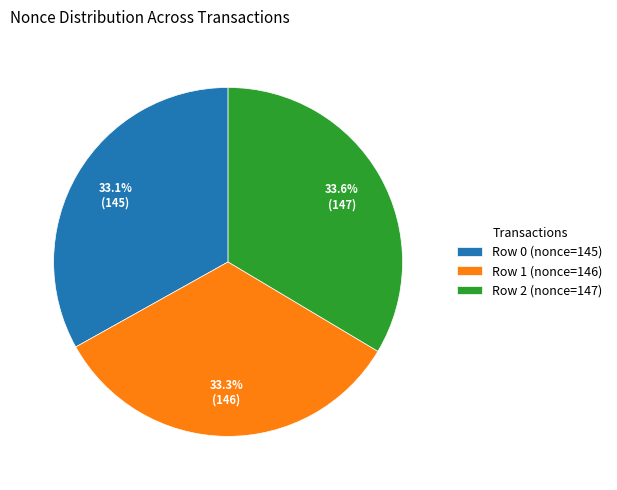

Count the number of slices in the pie.

3